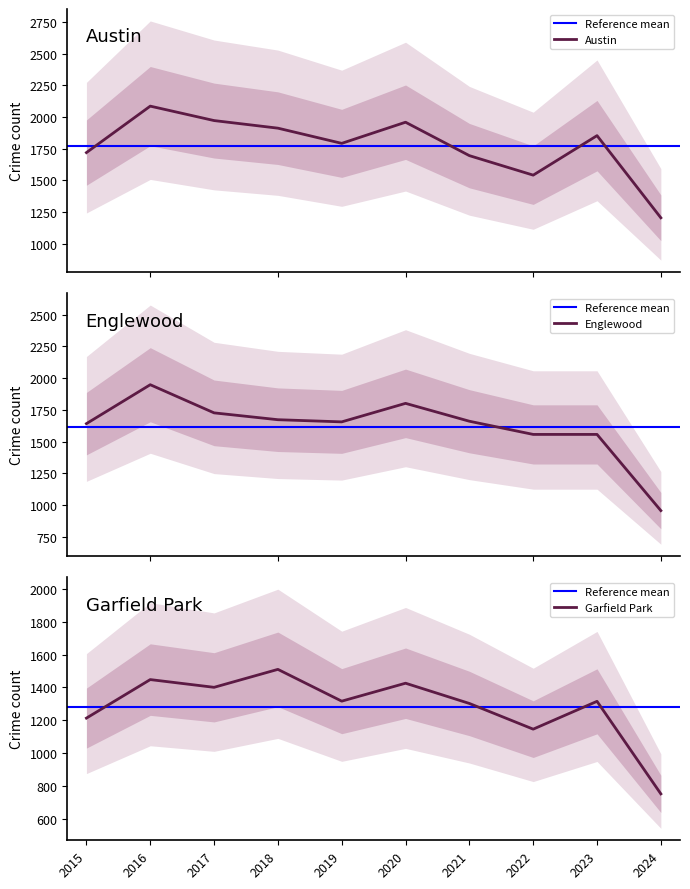

Reading right to left, transcribe all the data shown in this chart.

Austin: 2024=1204	2023=1853	2022=1541	2021=1695	2020=1959	2019=1792	2018=1912	2017=1972	2016=2086	2015=1719
Englewood: 2024=955	2023=1556	2022=1556	2021=1660	2020=1801	2019=1655	2018=1672	2017=1726	2016=1948	2015=1641
Garfield Park: 2024=754	2023=1316	2022=1147	2021=1303	2020=1426	2019=1317	2018=1510	2017=1401	2016=1448	2015=1214